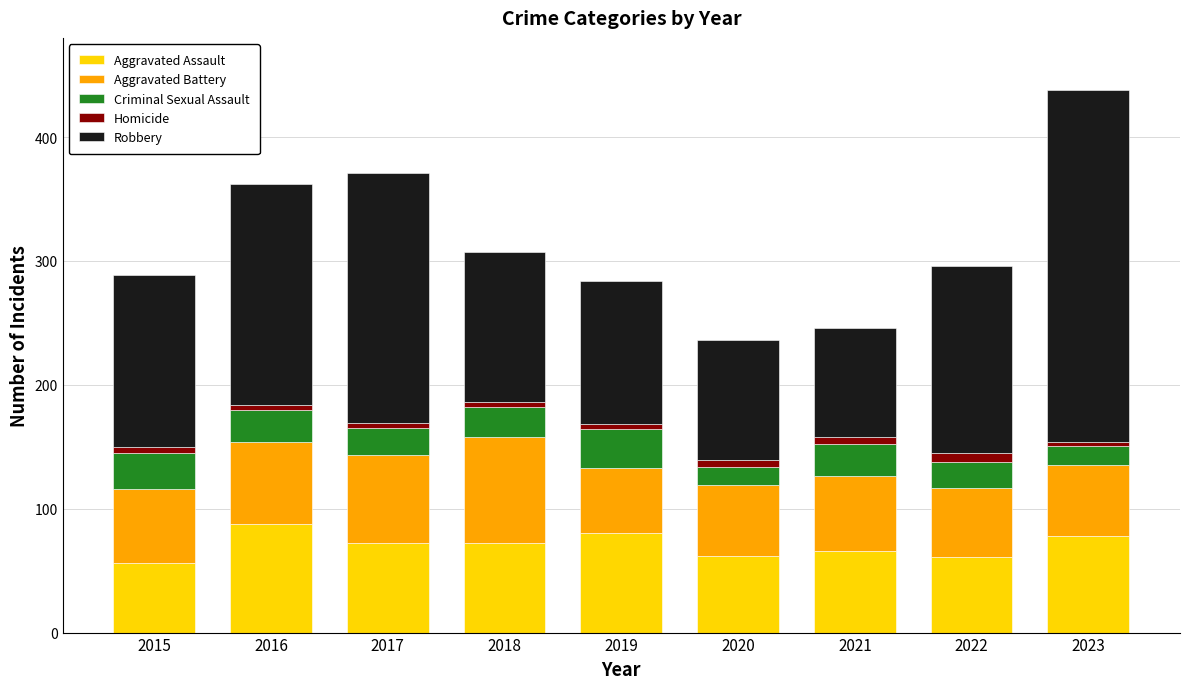

The Aggravated Assault series shows 62 at 2020. True or false?

True